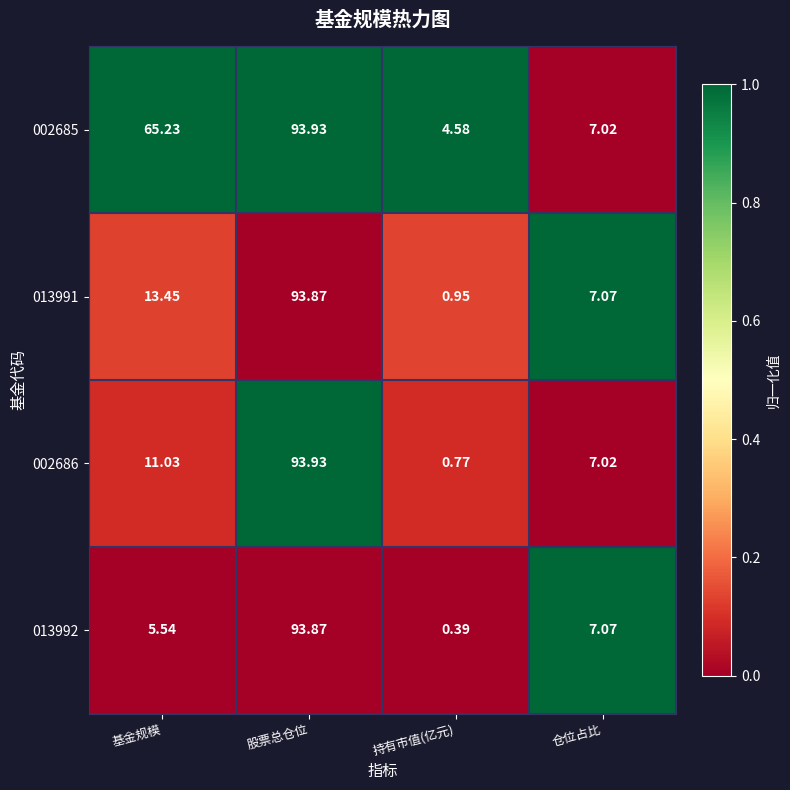

Which label corresponds to the smallest value in the chart?

持有市值(亿元)